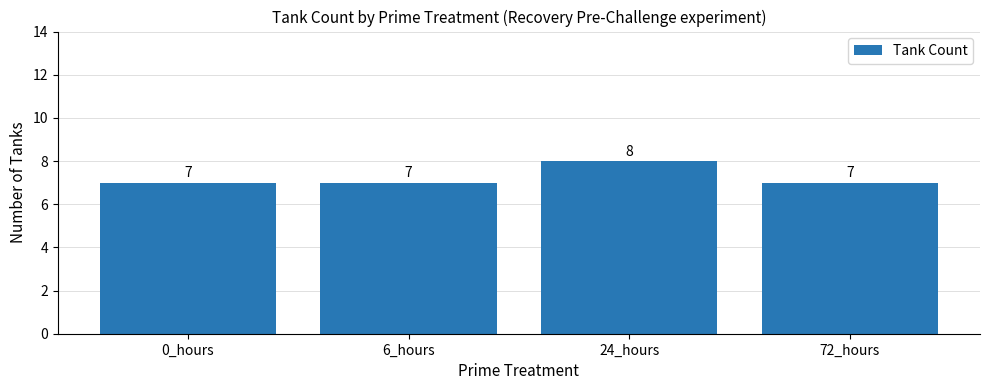

What position from the right is 6_hours?

3